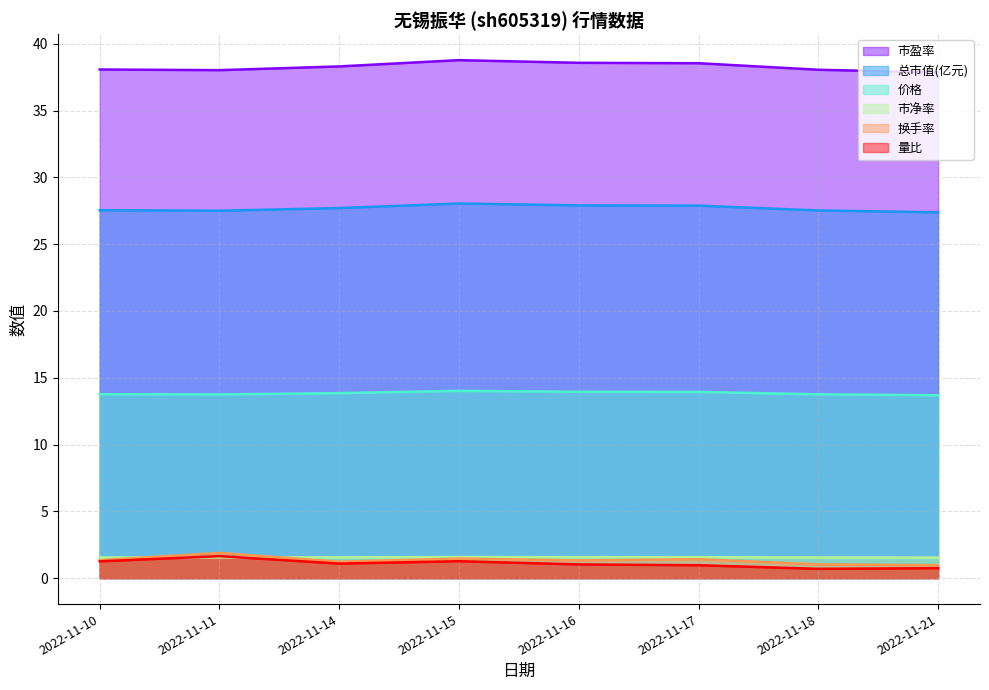

What is the maximum value shown in the chart?

38.8